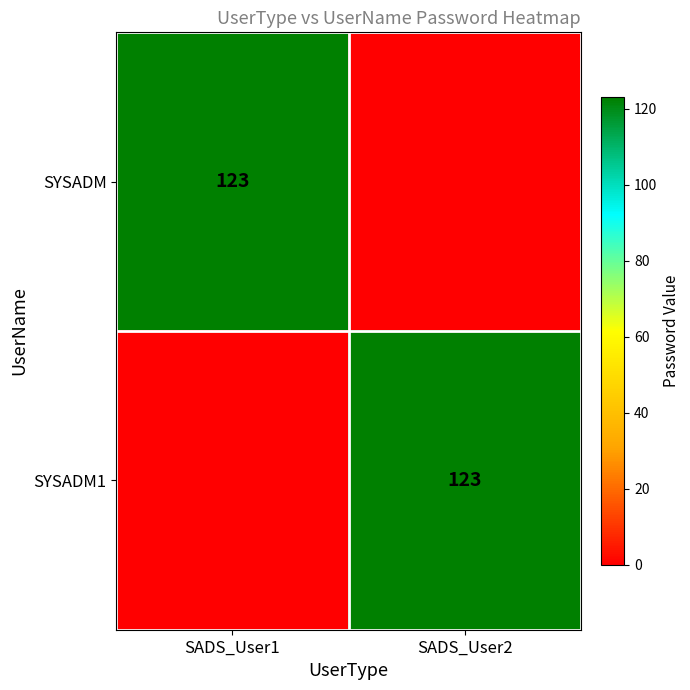

The value of SYSADM at SADS_User1 is 123. True or false?

True